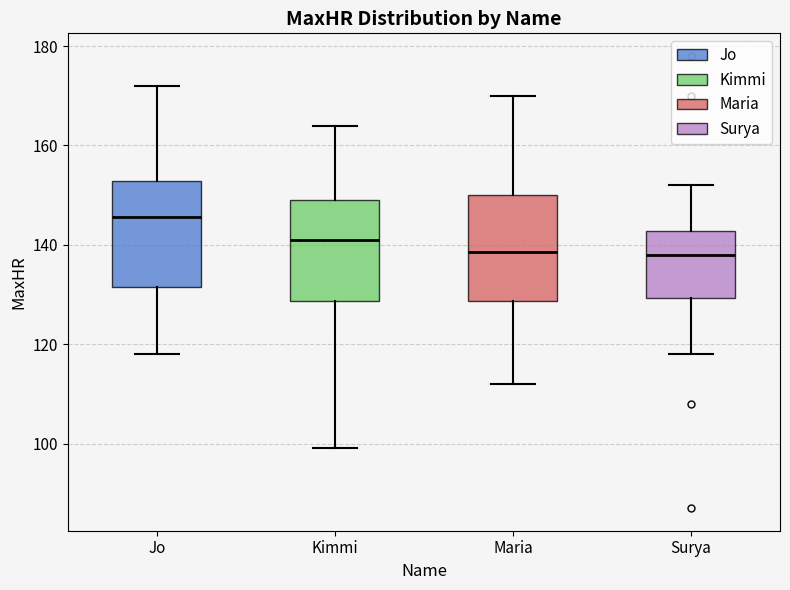

Where is the upper edge of the box for Surya on the y-axis? The values are not printed on the chart, so give them approximately, as read against the axis.

142